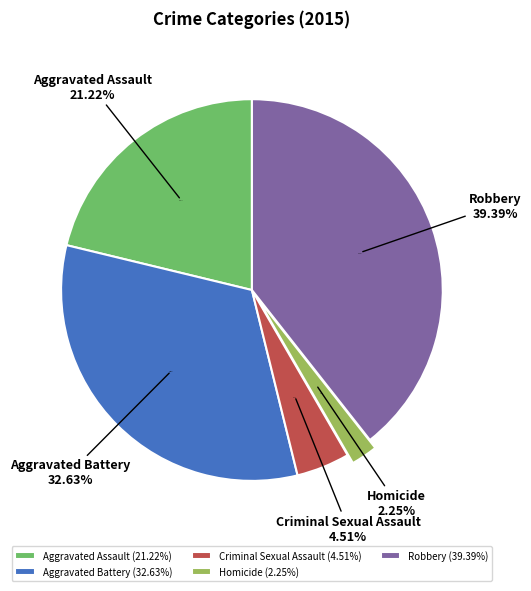

Which slice is the smallest?

Homicide